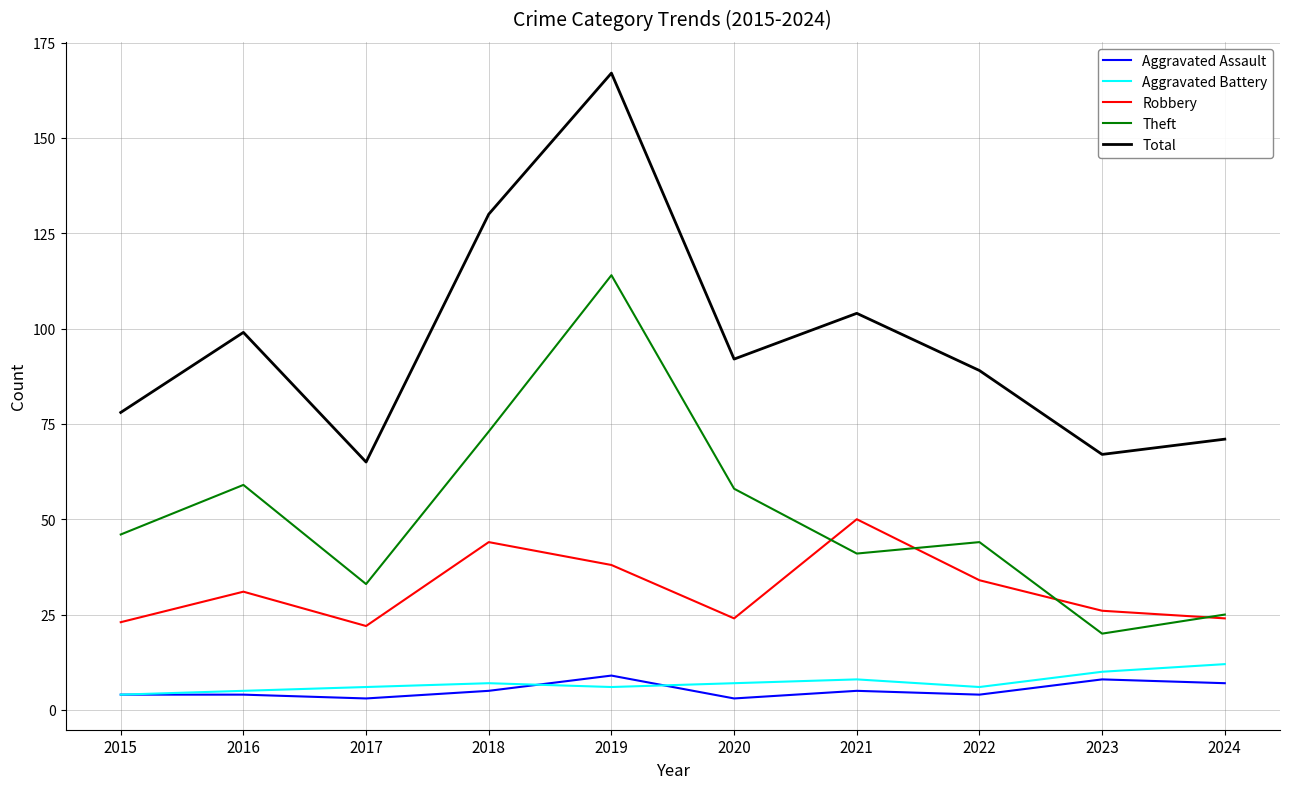

Which series has the widest spread of values?

Total